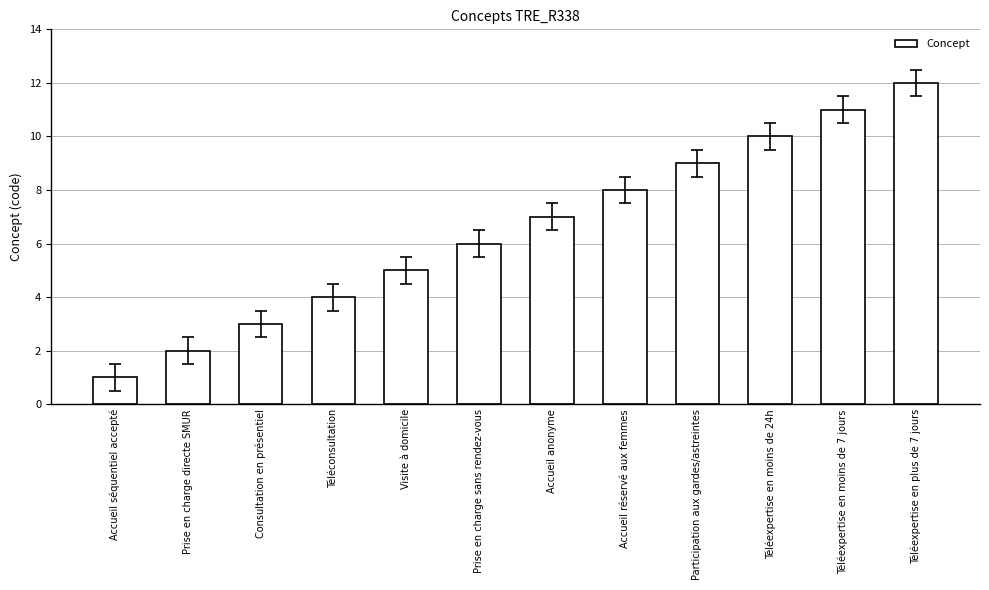

Reading left to right, list all the values displayed in this chart.

Accueil séquentiel accepté=1	Prise en charge directe SMUR=2	Consultation en présentiel=3	Téléconsultation=4	Visite à domicile=5	Prise en charge sans rendez-vous=6	Accueil anonyme=7	Accueil réservé aux femmes=8	Participation aux gardes/astreintes=9	Téléexpertise en moins de 24h=10	Téléexpertise en moins de 7 jours=11	Téléexpertise en plus de 7 jours=12